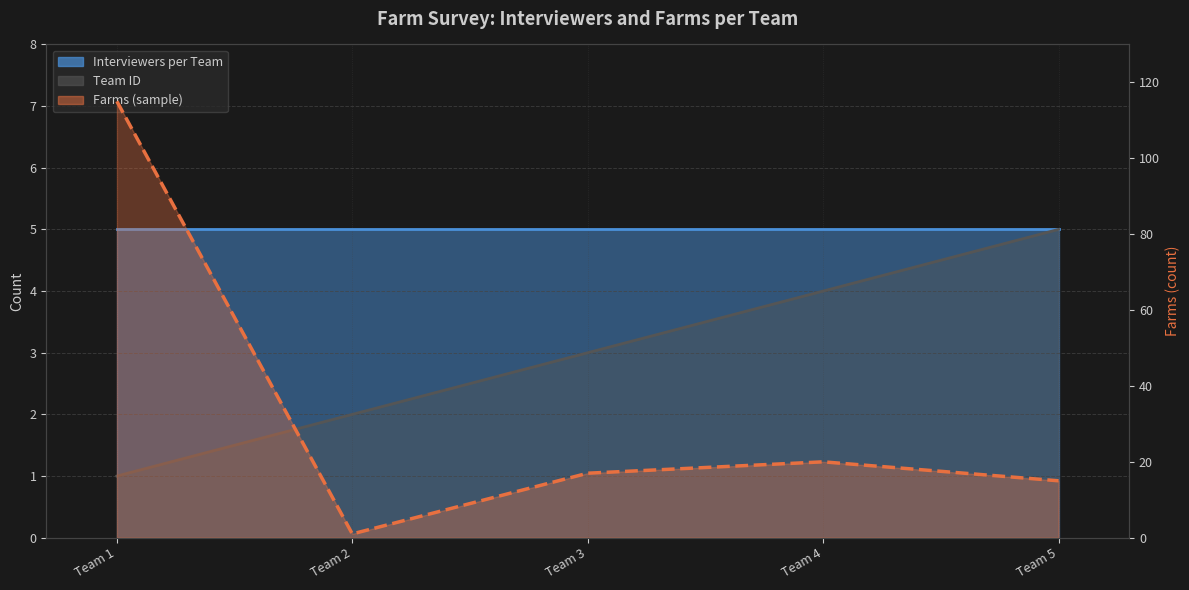

What is the total value across all series at Team 4?

24